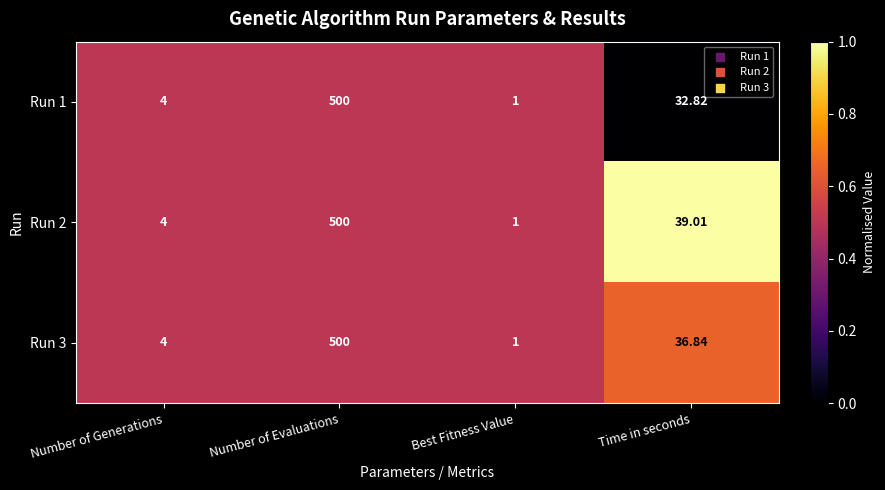

At which category is the sum across all series the highest?

Number of Evaluations